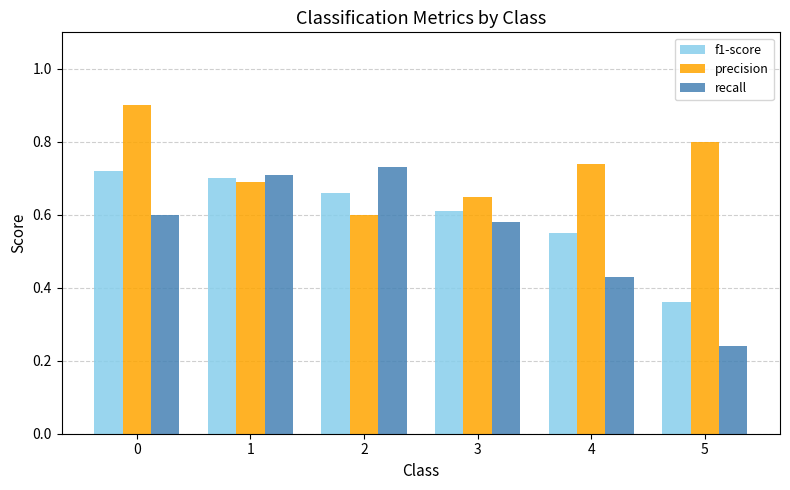

Does the chart contain any negative values?

No